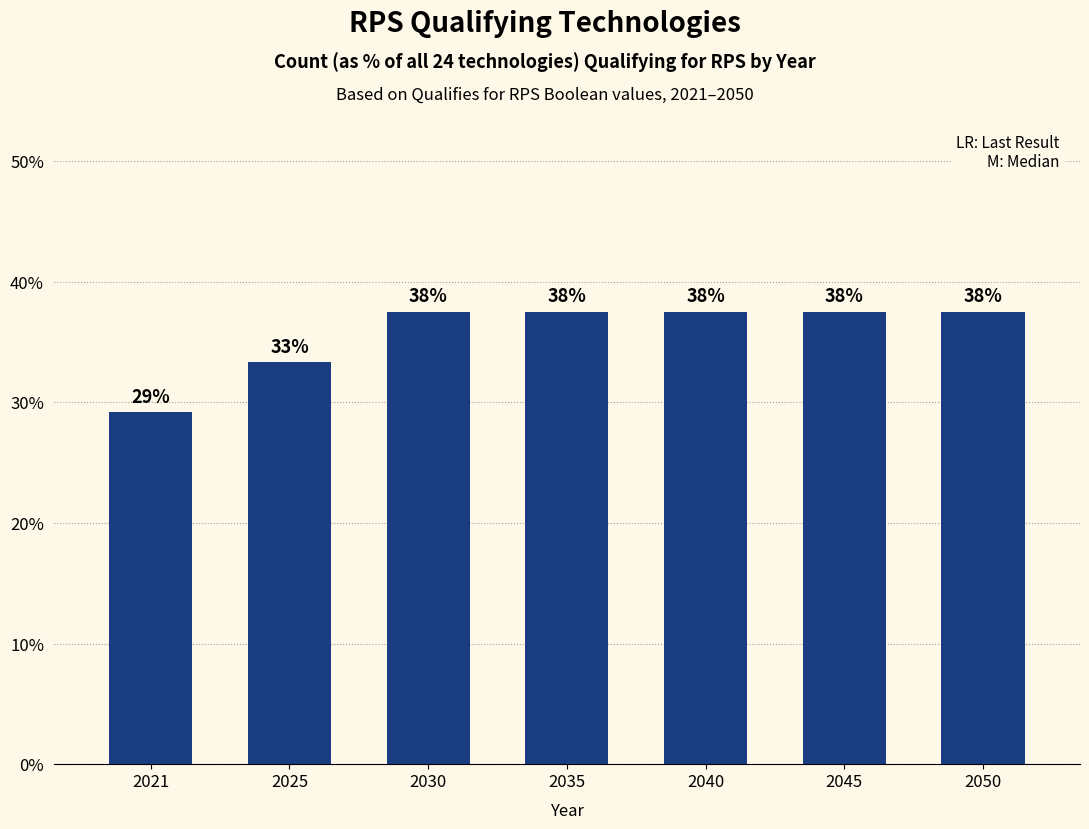

List the labels in order of value, smallest first.

2021, 2025, 2030, 2035, 2040, 2045, 2050